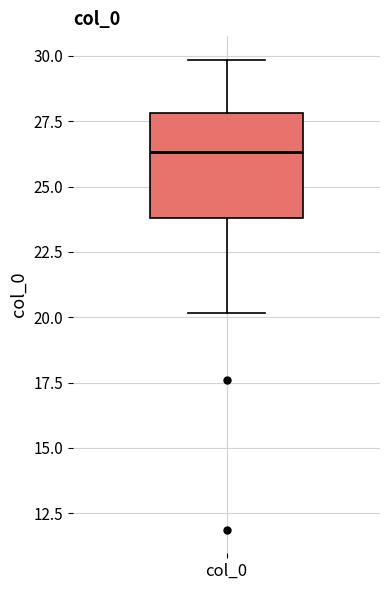

Where does the upper whisker of the box for col_0 end on the y-axis? The values are not printed on the chart, so give them approximately, as read against the axis.

30.0